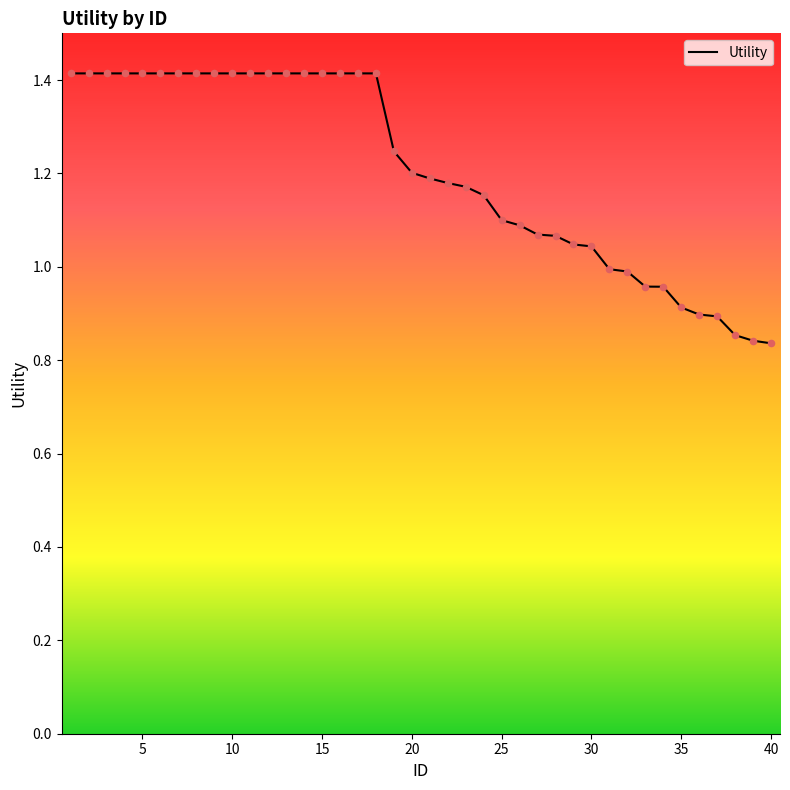

What is the maximum value shown in the chart?

1.4